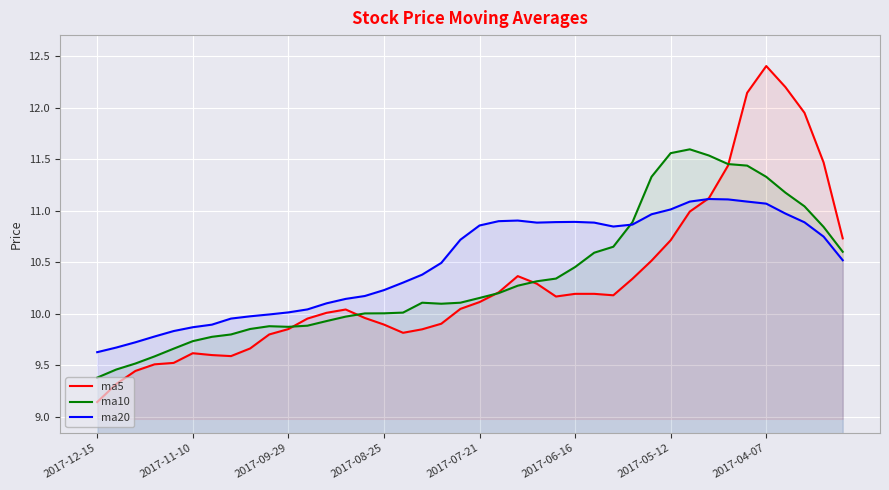

How many interior local peaks does the ma5 series have?

4